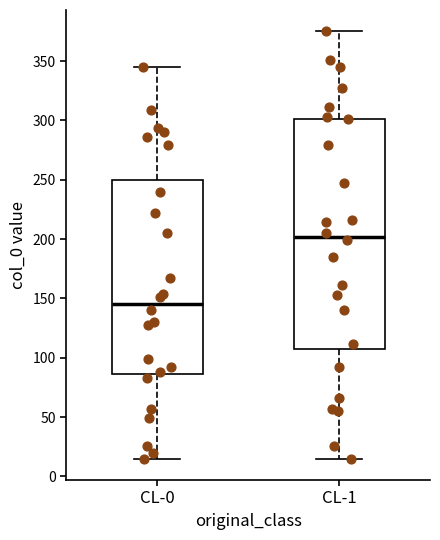

Reading left to right, transcribe this box plot: for each box, give where its median line is, the range the box spans, and where its two whiskers end, as read against the y-axis. The values are not printed on the chart, so give them approximately, as read against the axis.

CL-0: median 145, box 85 to 250, whiskers 15 to 345
CL-1: median 200, box 105 to 300, whiskers 15 to 375